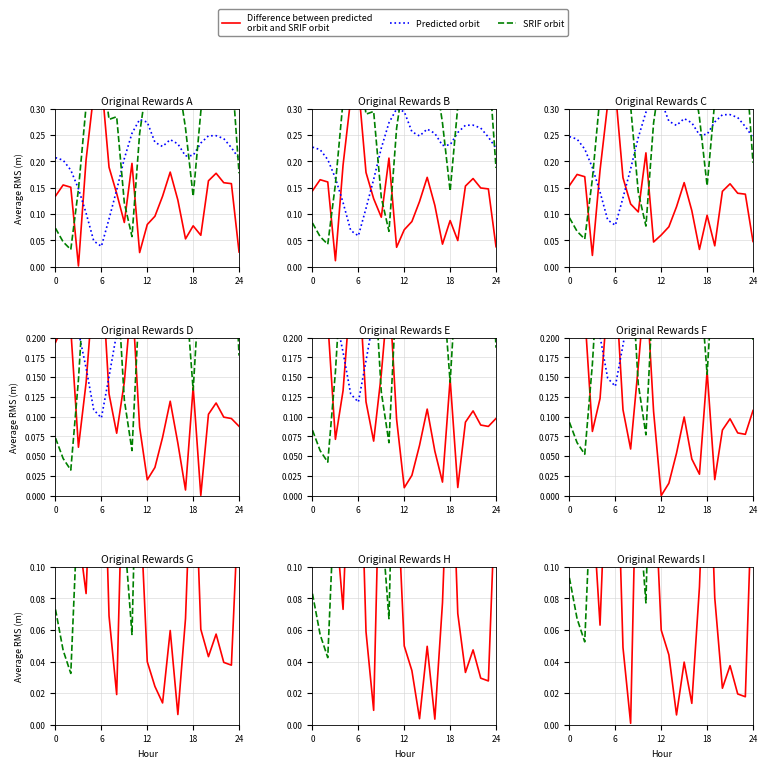

After their last crossing, which series has the higher values: SRIF orbit or Difference between predicted
orbit and SRIF orbit?

SRIF orbit